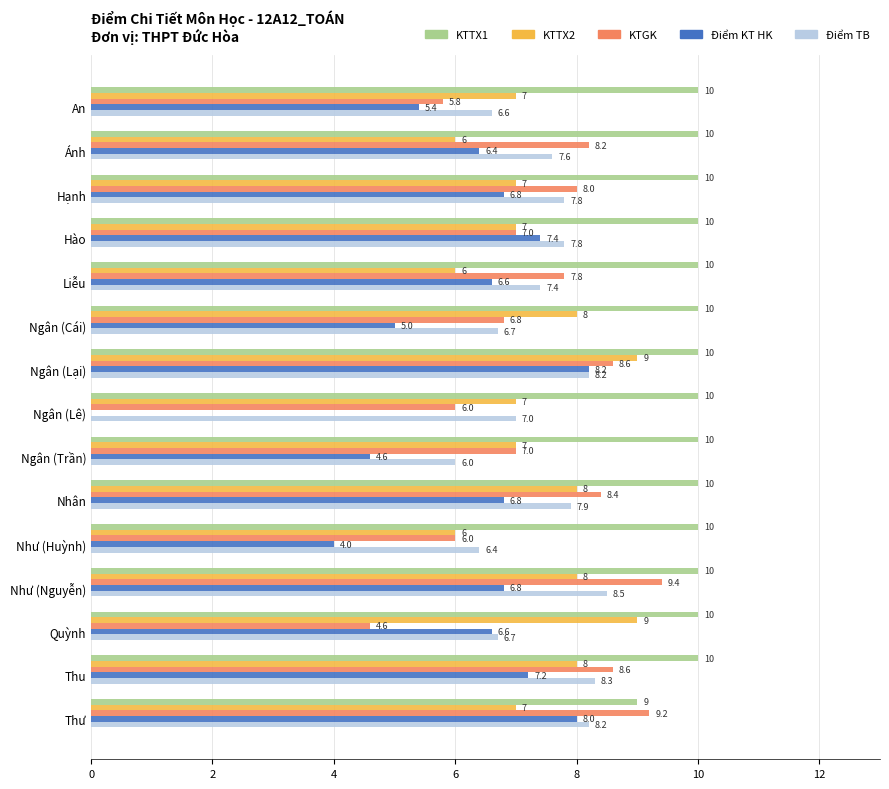

The KTTX1 series shows 10.0 at Ngân (Lê). True or false?

True